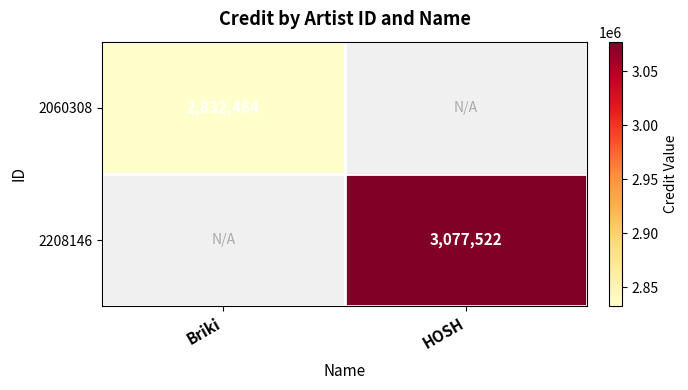

At which category does the chart reach its minimum across all series?

Briki